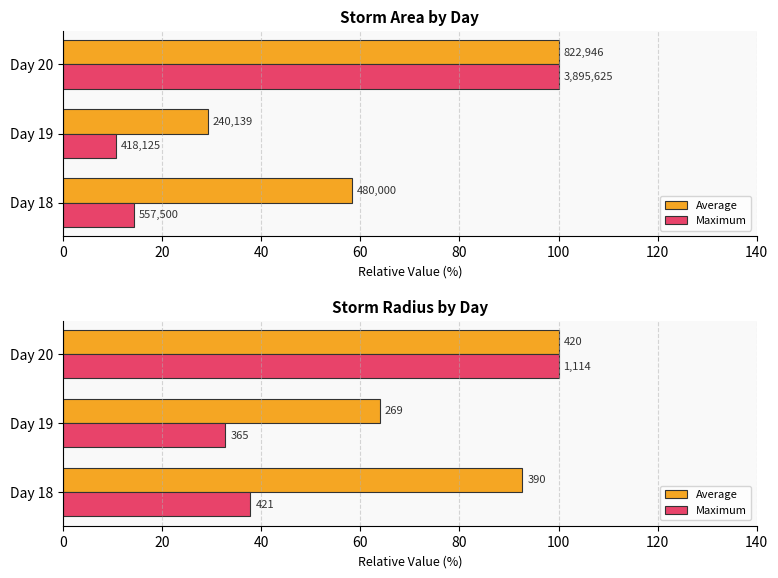

The value of Average at Day 18 is 123.7. True or false?

False